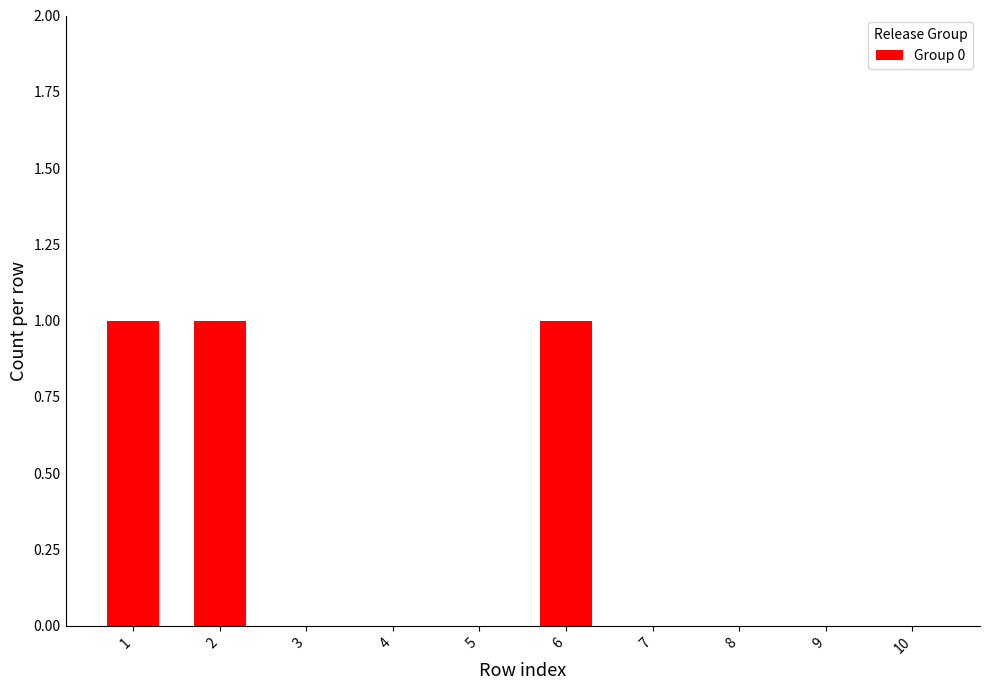

Reading left to right, what are all the values shown in this chart?

1=1	2=1	3=0	4=0	5=0	6=1	7=0	8=0	9=0	10=0